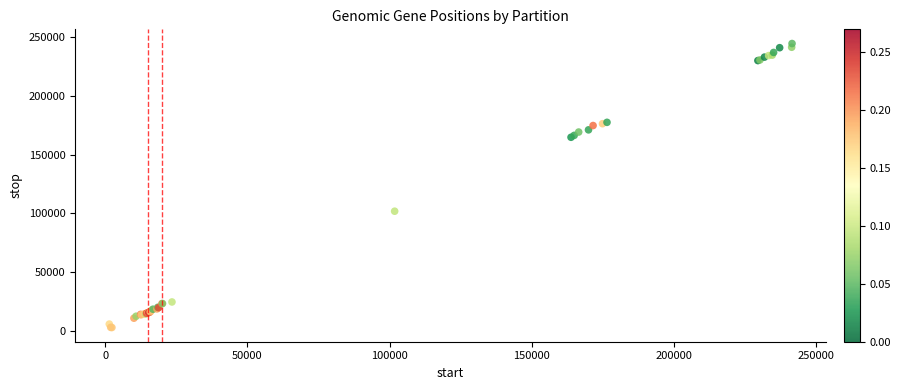

What Y value in the scatter plot is closest to 123796?

101918